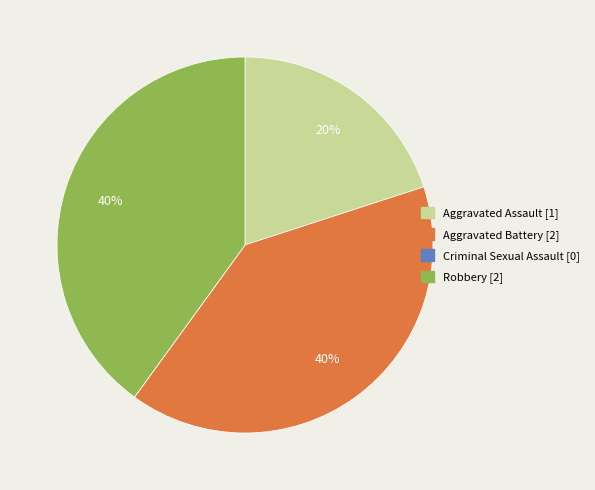

Do Aggravated Assault and Robbery together represent more than half of the pie?

Yes